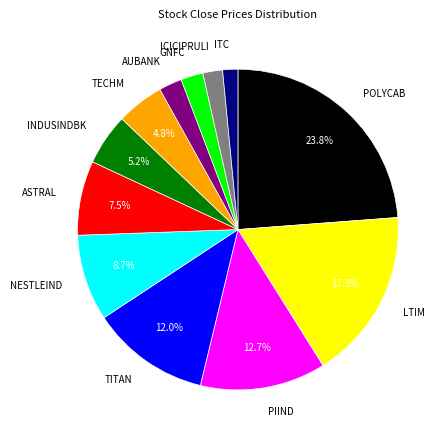

To the nearest percent, what is the difference between the largest and smallest slice percentages?

22%